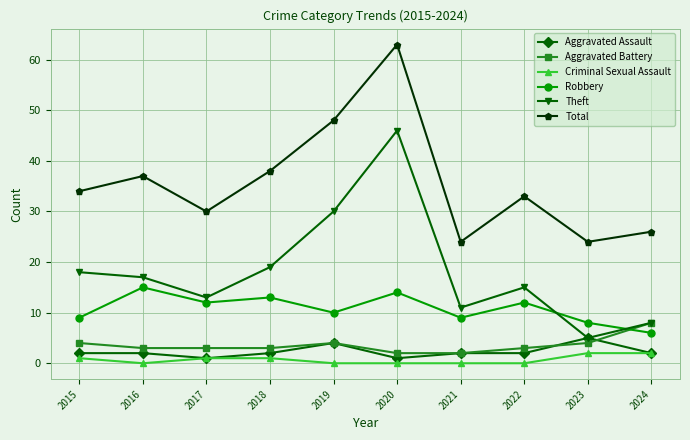

Does the chart display data point markers on the line(s)?

Yes